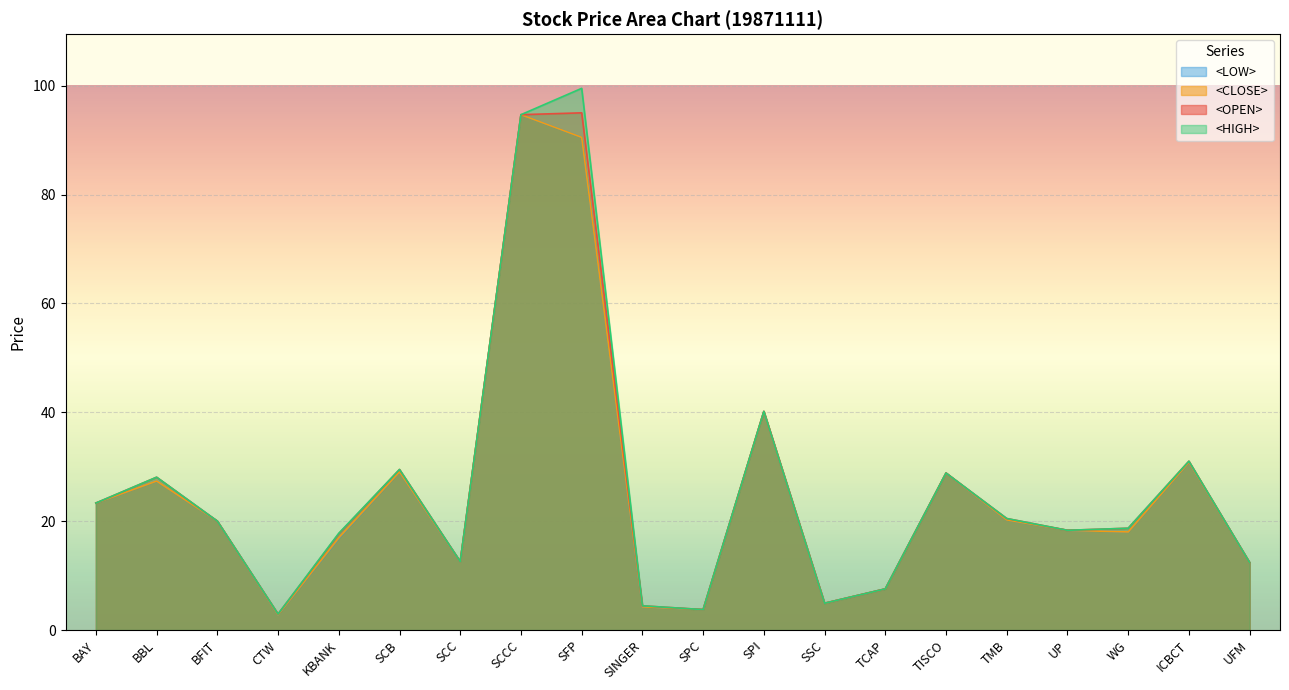

True or false: <OPEN> and <CLOSE> cross at least once.

False